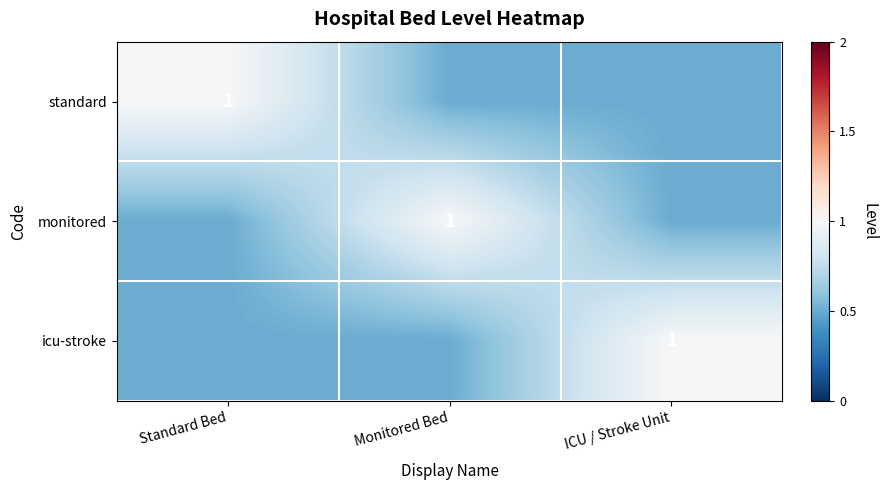

What is the total value across all series at Standard Bed?

2.0